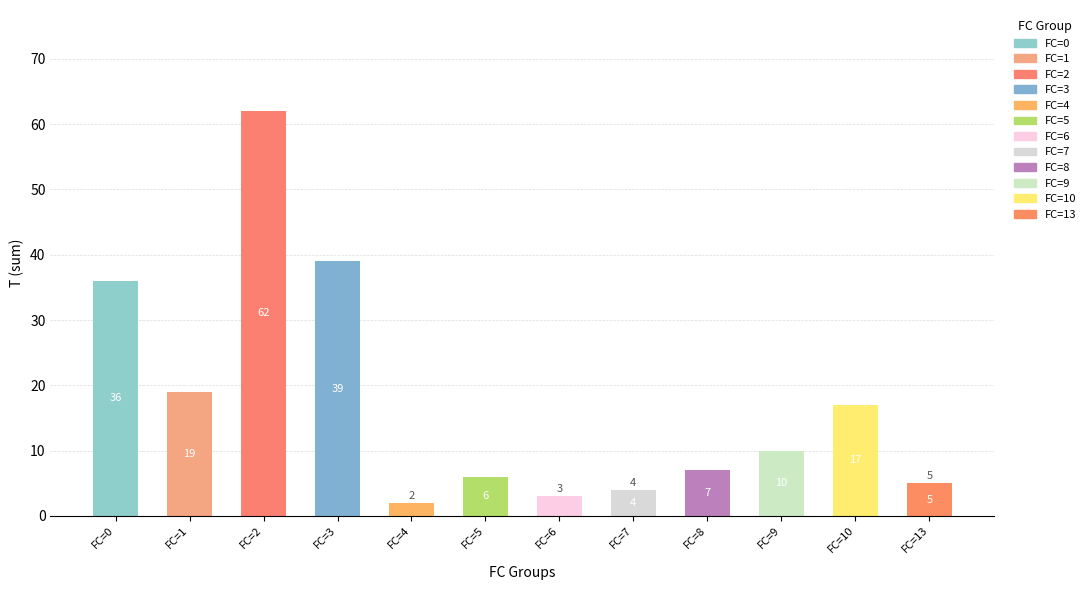

Reading left to right, list all the values displayed in this chart.

FC=0=36	FC=1=19	FC=2=62	FC=3=39	FC=4=2	FC=5=6	FC=6=3	FC=7=4	FC=8=7	FC=9=10	FC=10=17	FC=13=5